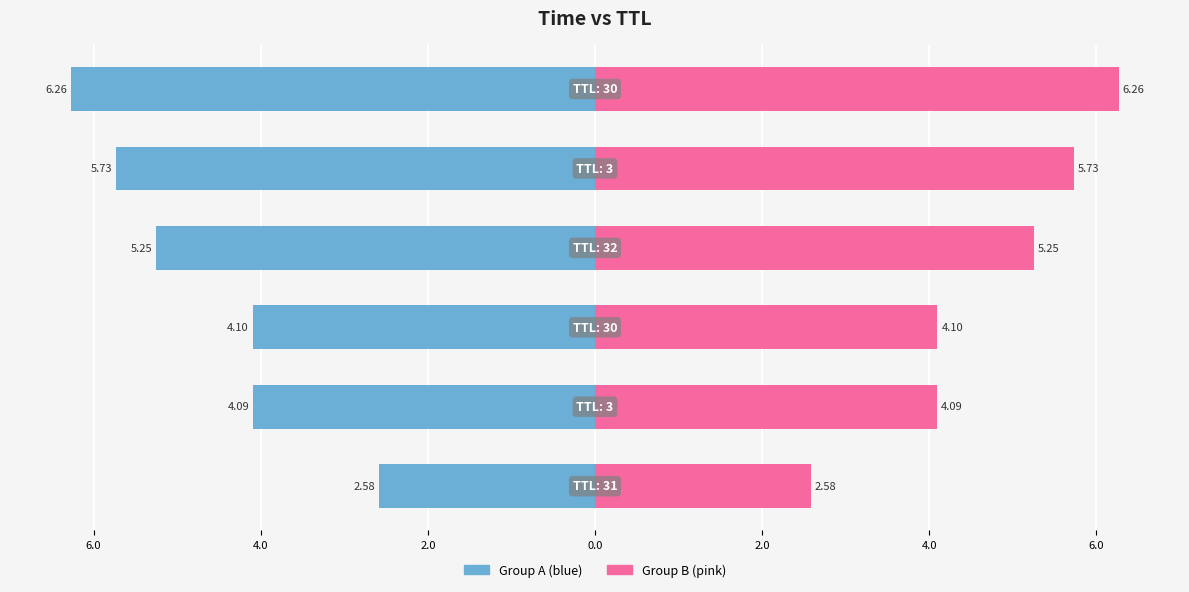

Count the number of data series in this chart.

2